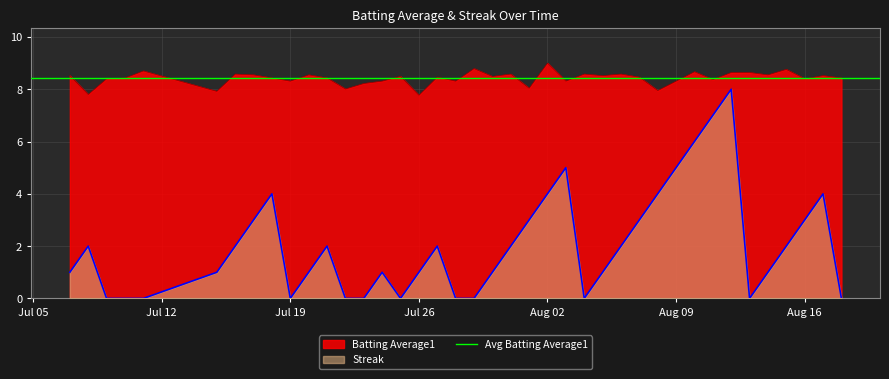

Is it true that Batting Average1 equals 8.3 at Aug 09?

True